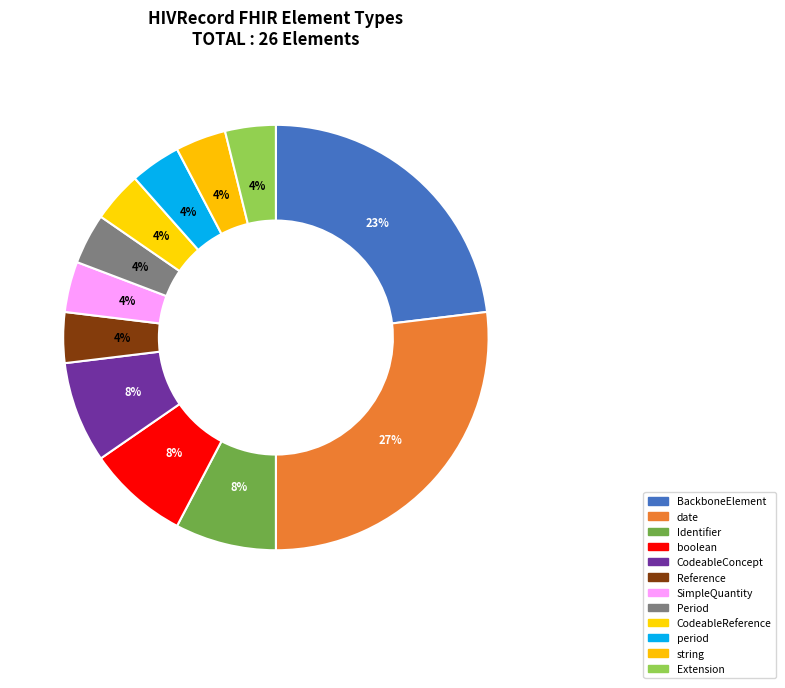

Do SimpleQuantity and date together represent more than half of the pie?

No